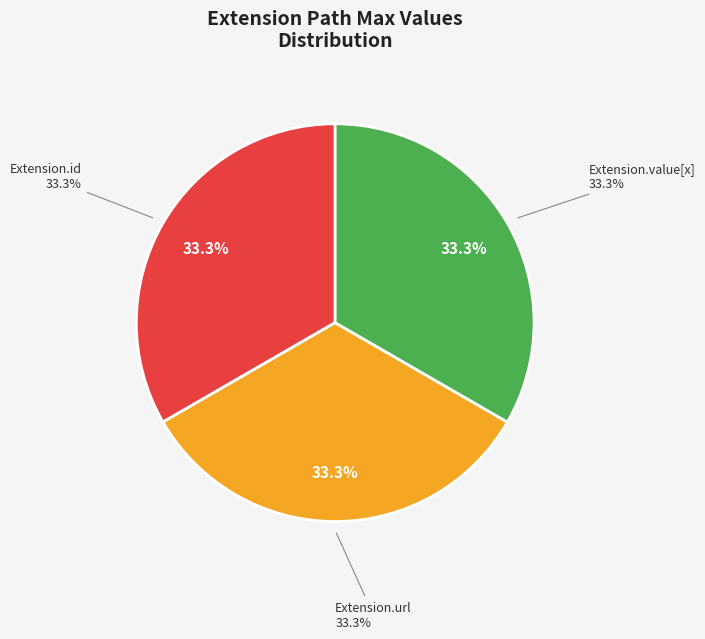

Is it true that Extension.url is 33% of the pie?

True